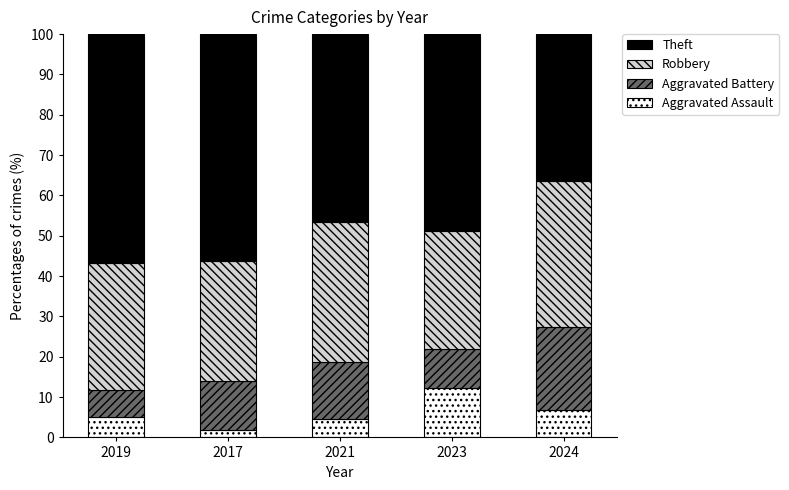

Is it true that Aggravated Assault equals 6.8 at 2024?

True